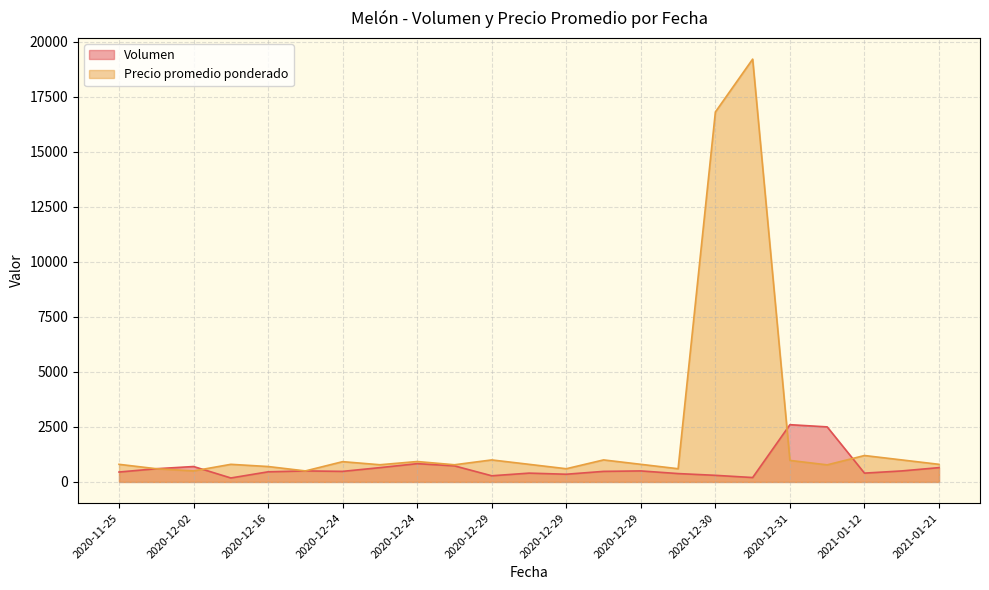

What is the sum of the Precio promedio ponderado values at 2020-12-31 and 2020-12-30?

17777